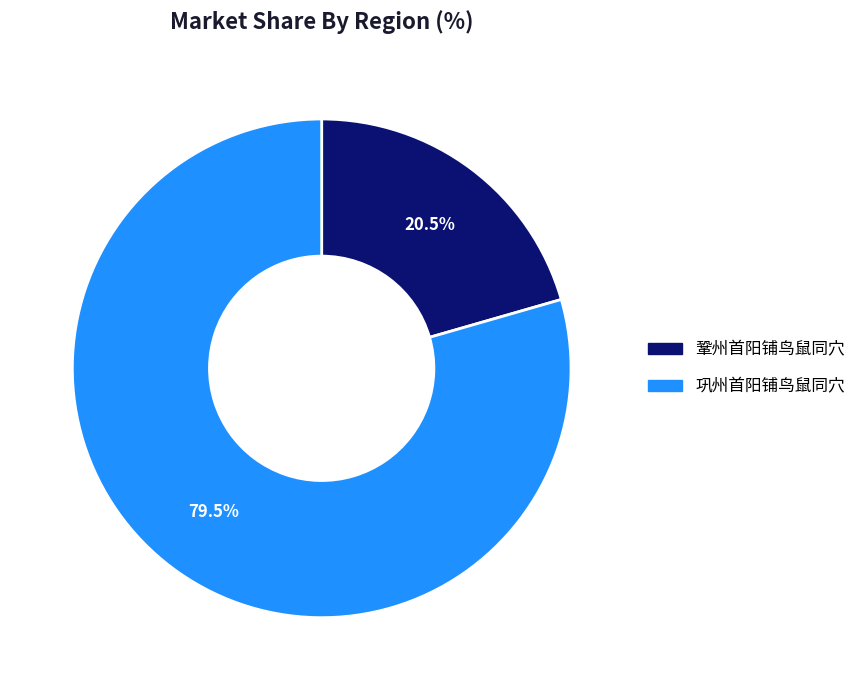

Does any single category account for the majority?

Yes